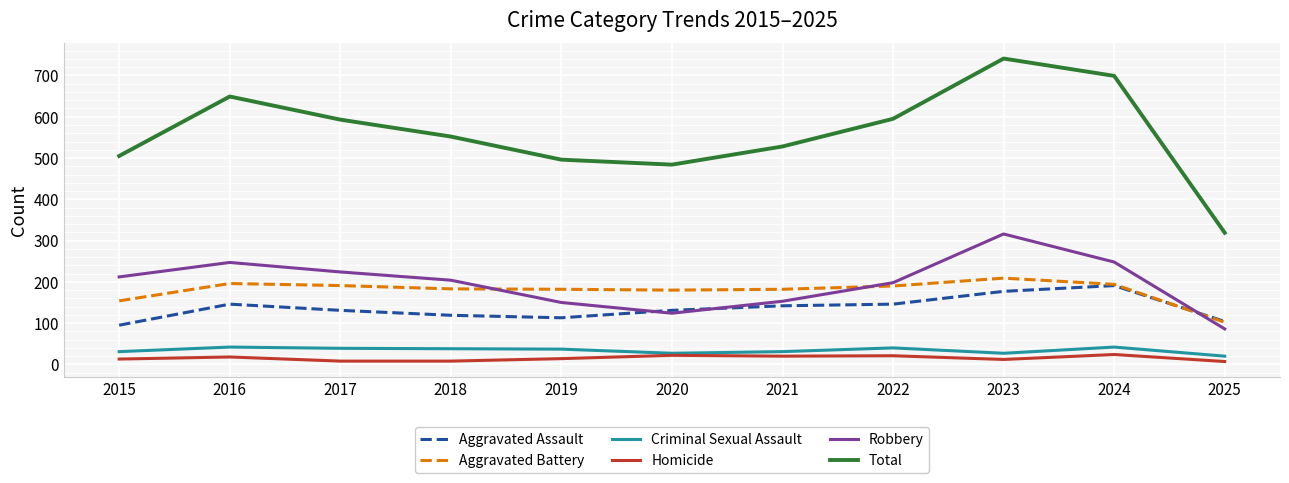

True or false: Homicide and Aggravated Battery intersect in this chart.

False